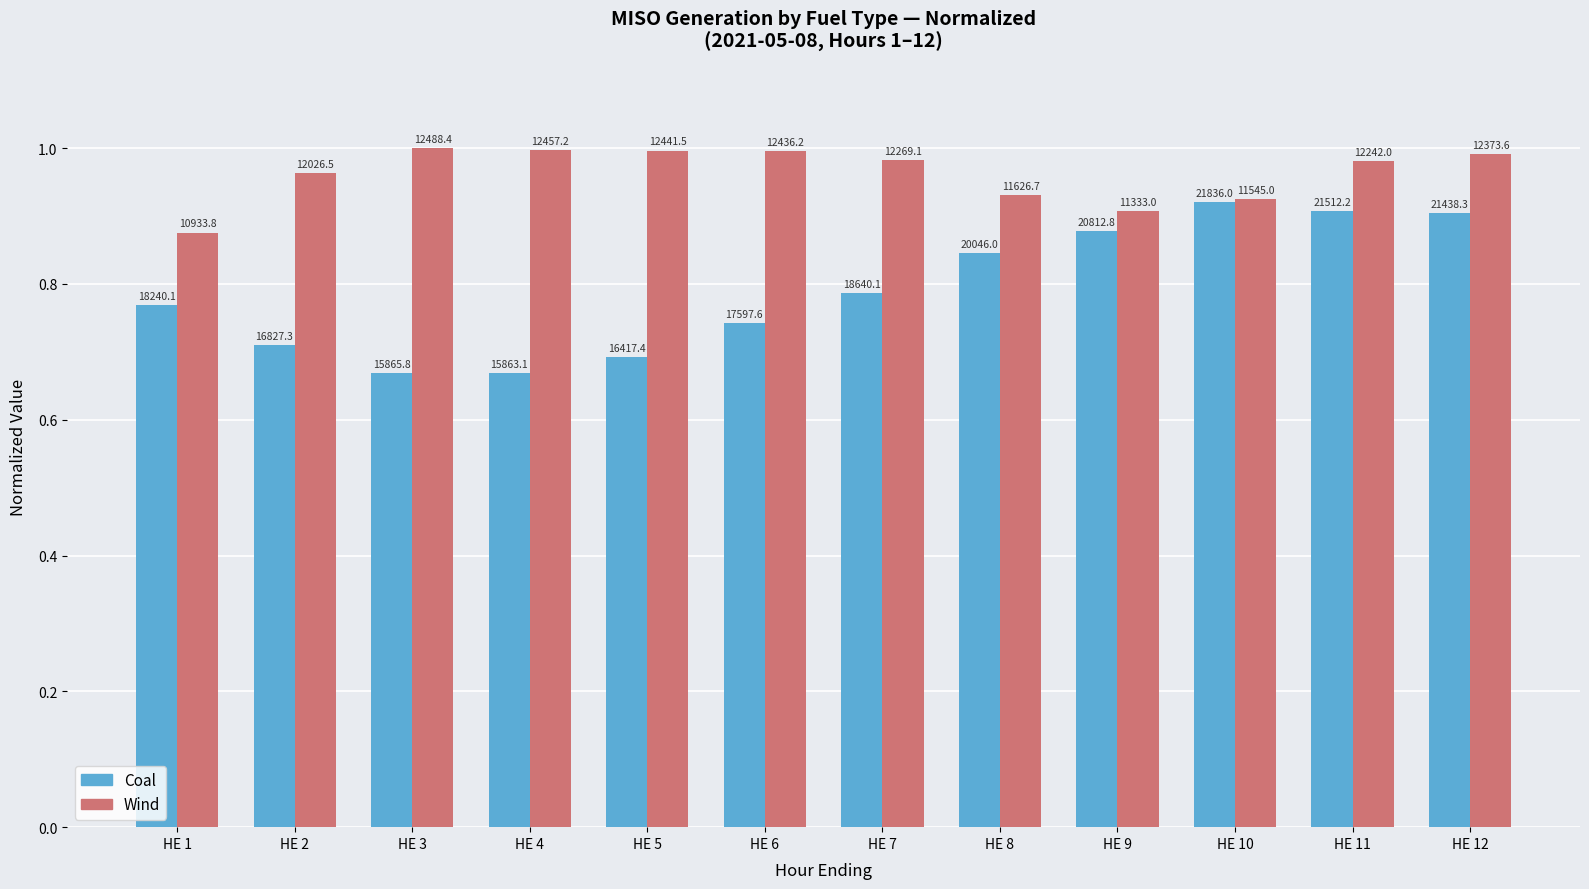

Which series has the largest total across all categories?

Wind